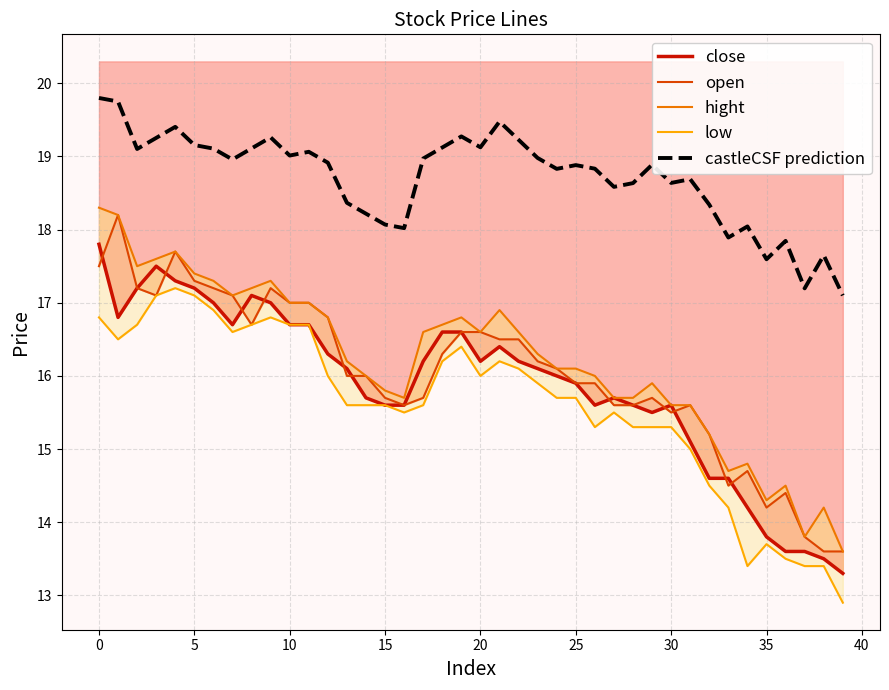

The hight series shows 10.5 at 30. True or false?

False